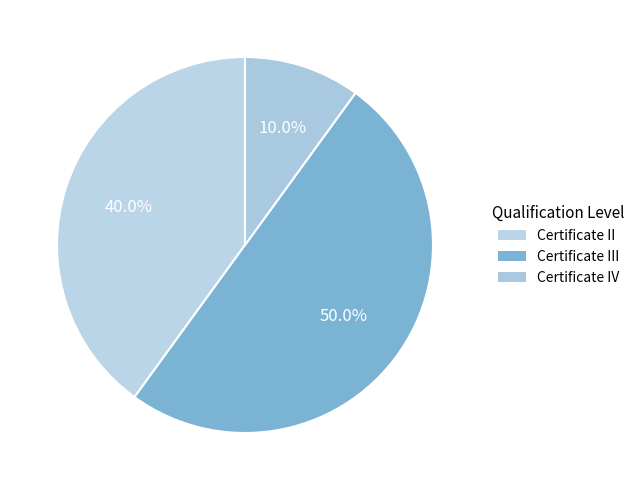

How many slices are in this pie chart?

3